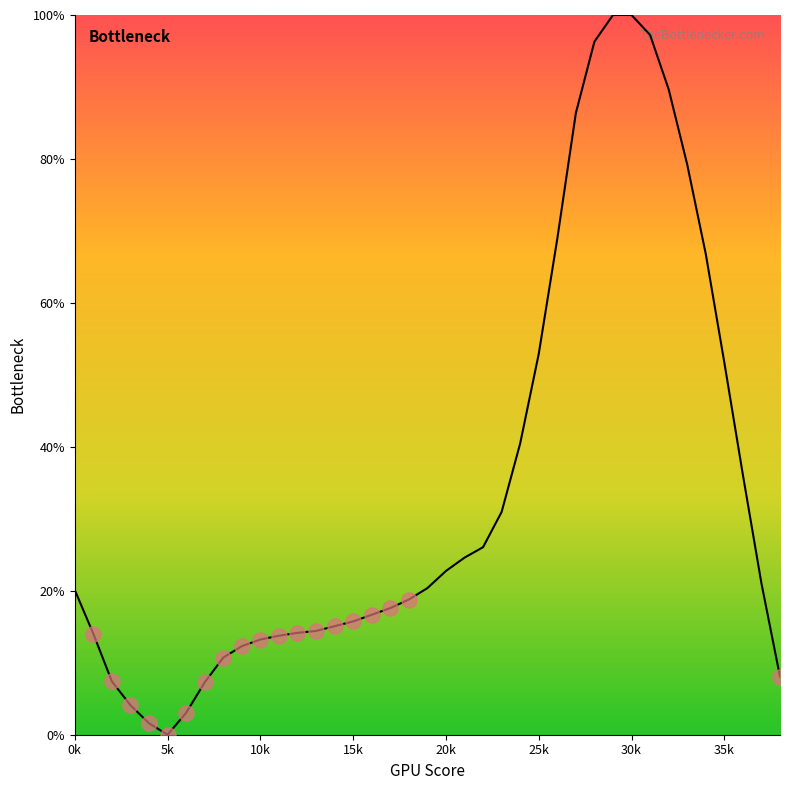

What is the greatest value displayed?

100.0